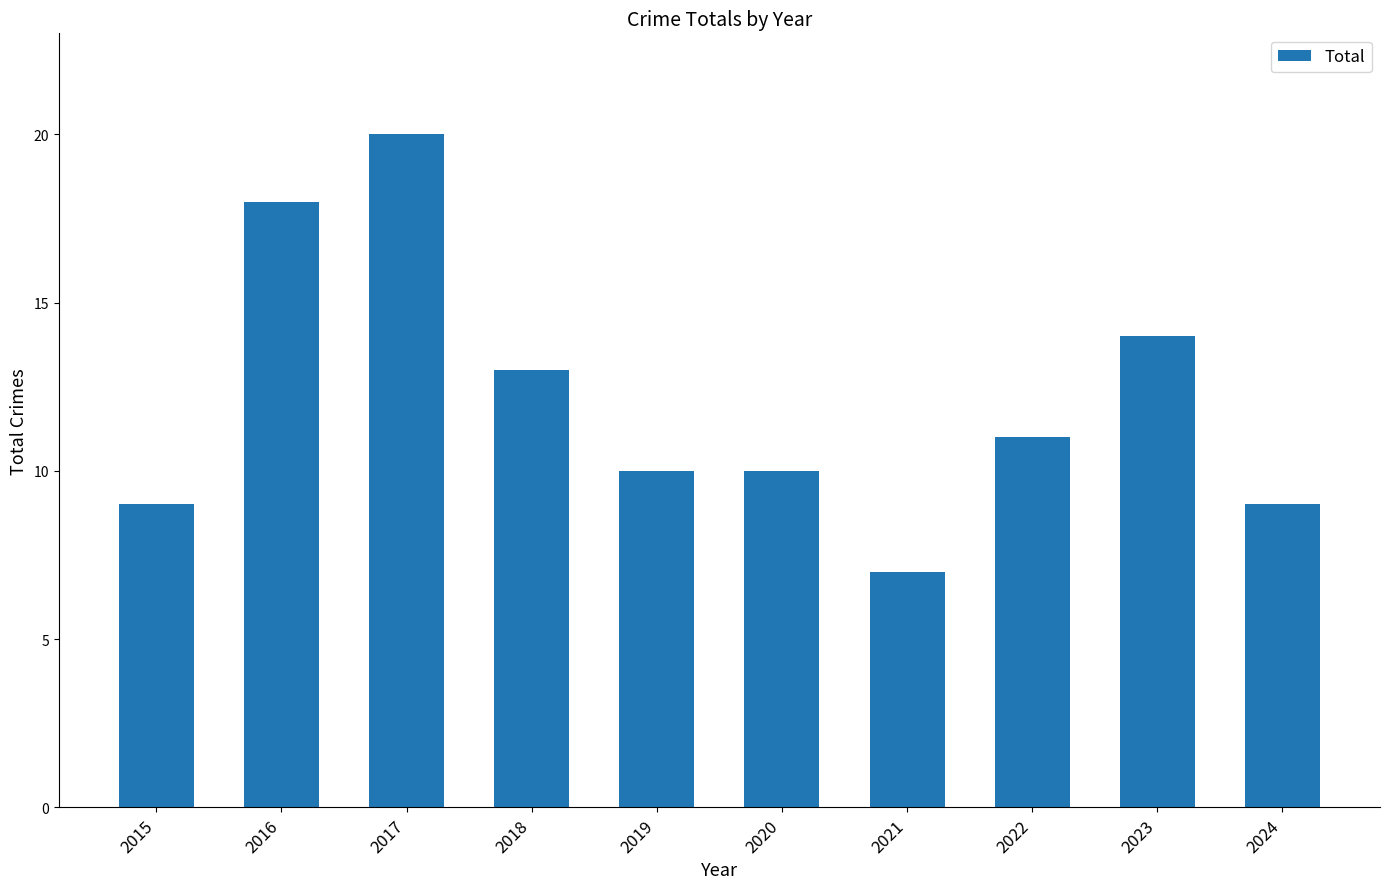

Reading left to right, transcribe all the data shown in this chart.

2015=9	2016=18	2017=20	2018=13	2019=10	2020=10	2021=7	2022=11	2023=14	2024=9